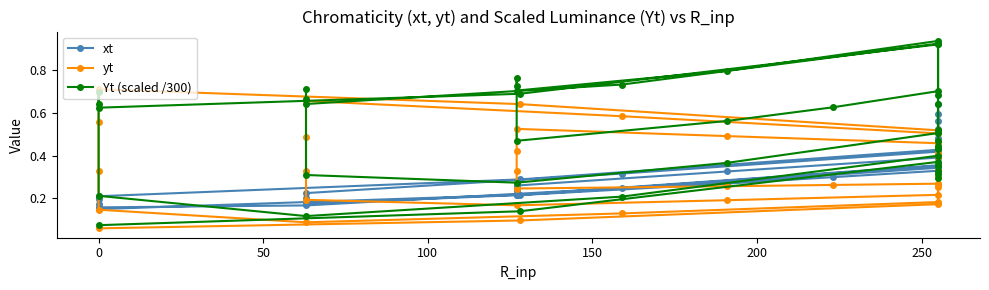

What value does the yt series have at 0?

0.1